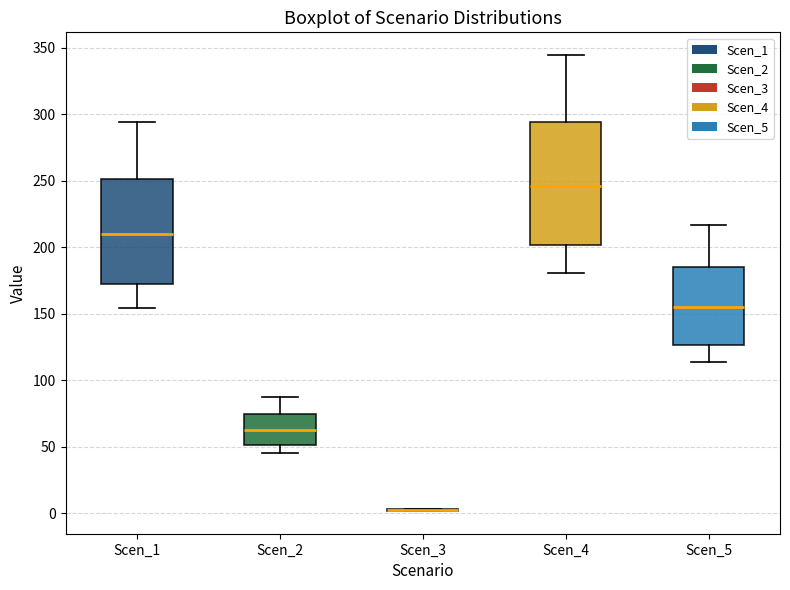

Reading left to right, read every box against the y-axis: the position of its median line, the range the box covers, and the ends of its whiskers. The values are not printed on the chart, so give them approximately, as read against the axis.

Scen_1: median 210, box 170 to 250, whiskers 155 to 295
Scen_2: median 60, box 50 to 75, whiskers 45 to 85
Scen_3: box collapsed to a line at 5, whiskers 0 to 5
Scen_4: median 245, box 200 to 295, whiskers 180 to 345
Scen_5: median 155, box 125 to 185, whiskers 115 to 215